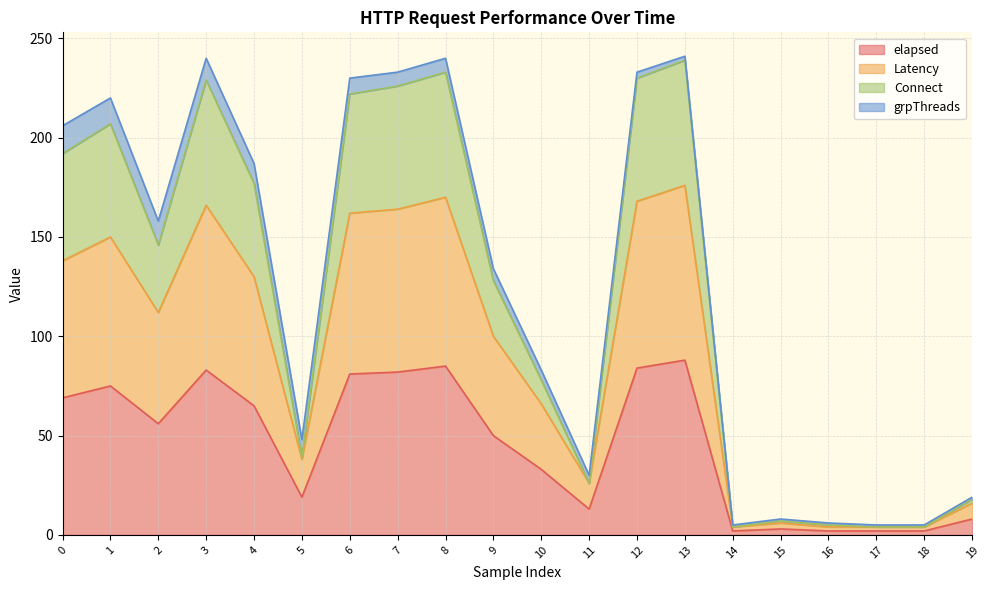

How many interior local peaks does the Connect series have?

5